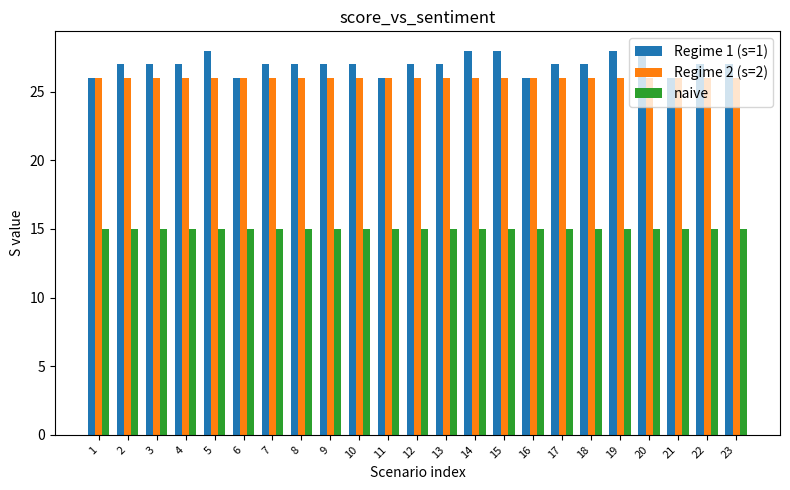

What is the sum of all Regime 2 (s=2) values?

598